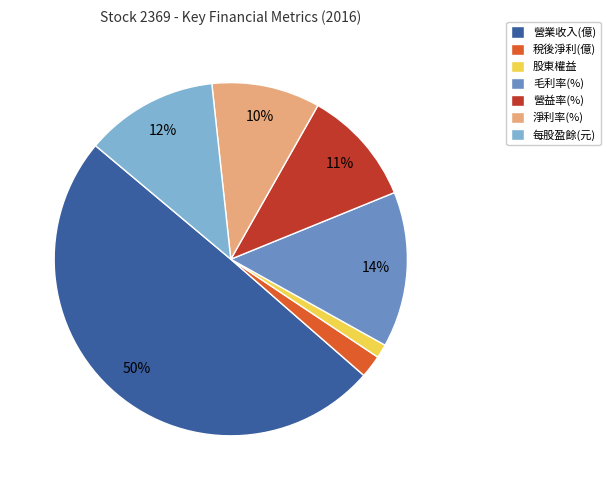

Approximately how many times larger is the value at 每股盈餘(元) compared to 營益率(%)?

1.1